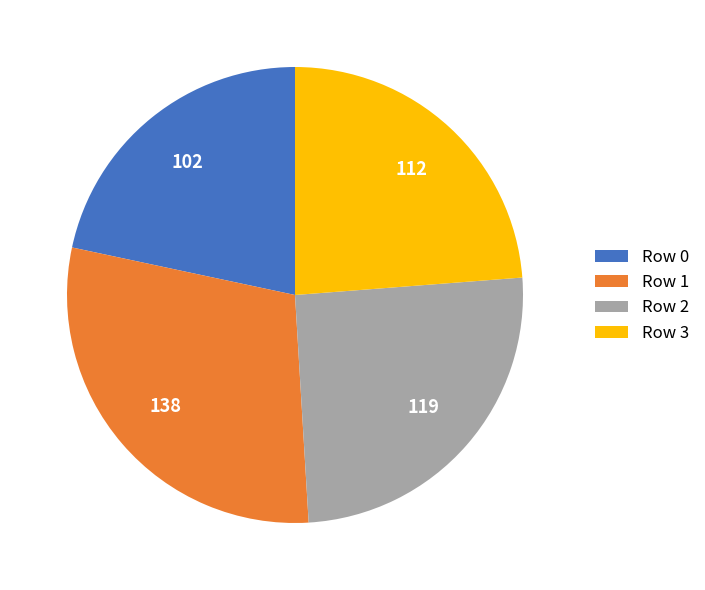

Do Row 3 and Row 0 together represent more than half of the pie?

No